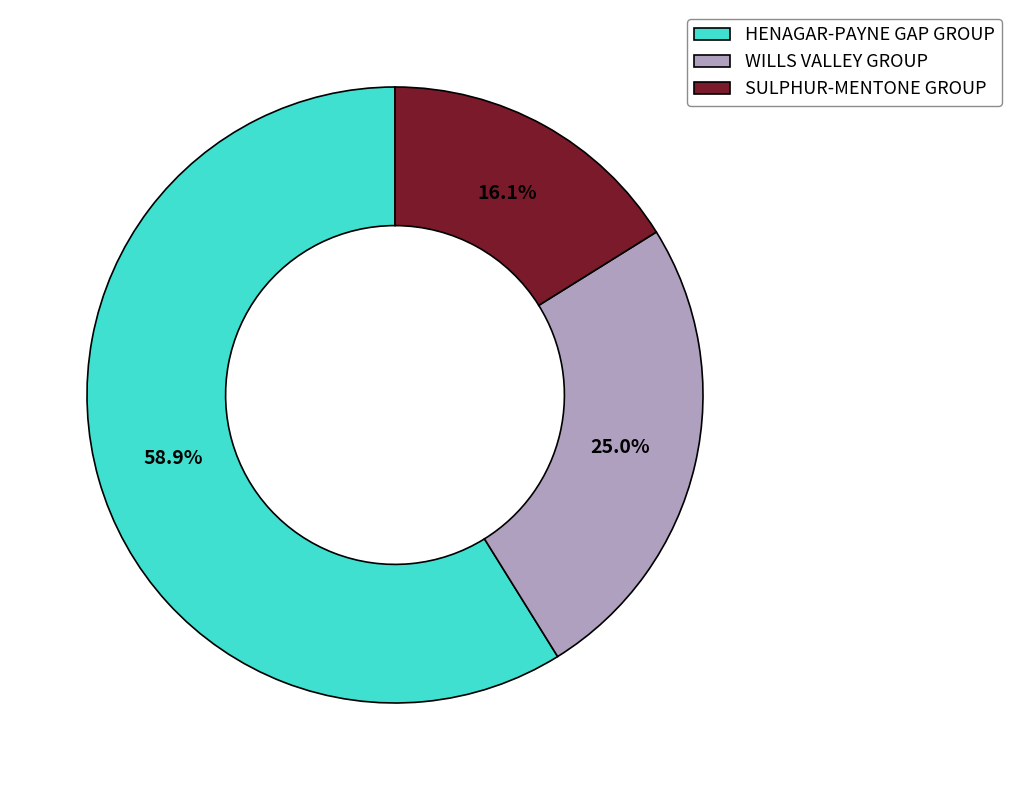

How many segments does this pie chart have?

3